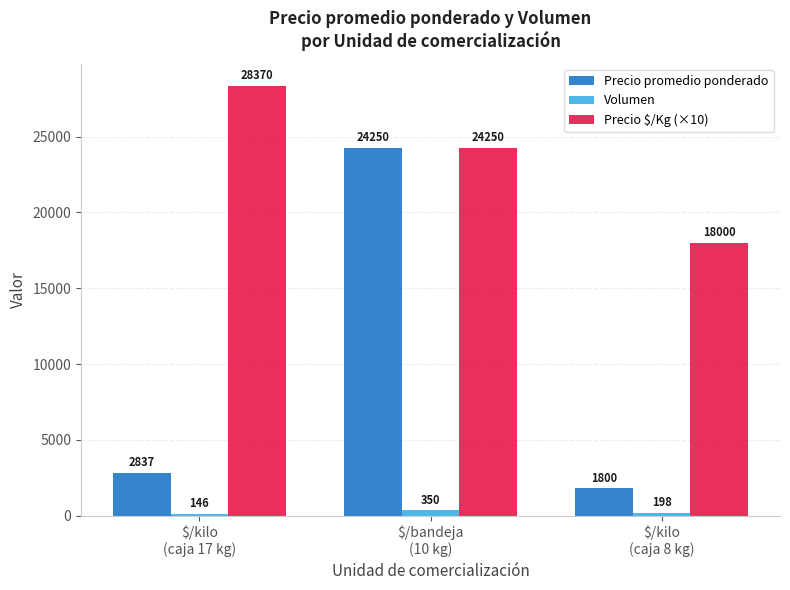

Which series has the widest spread of values?

Precio promedio ponderado